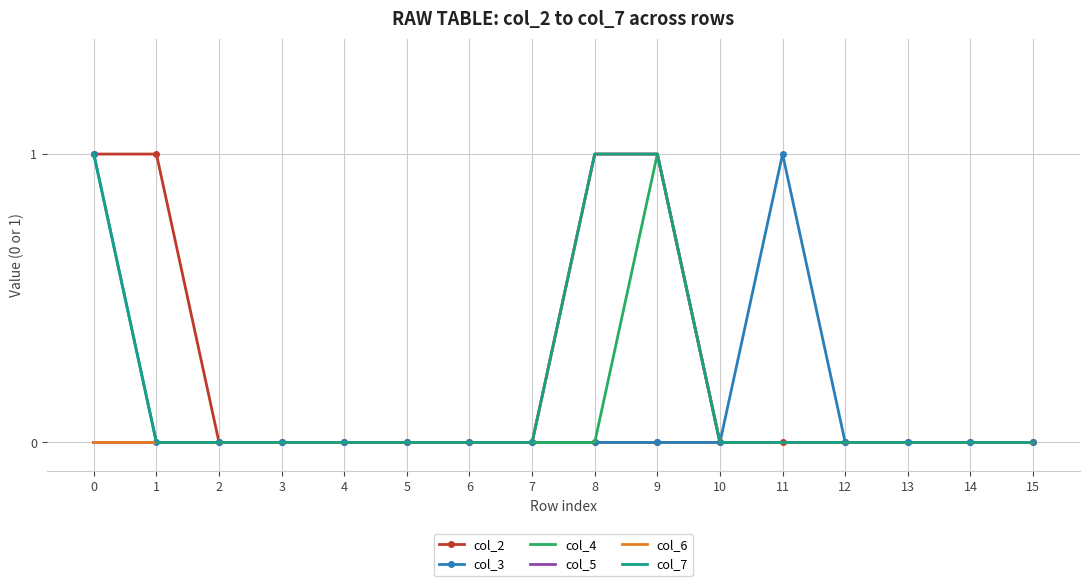

Between 3 and 7, which series saw the biggest shift?

col_2